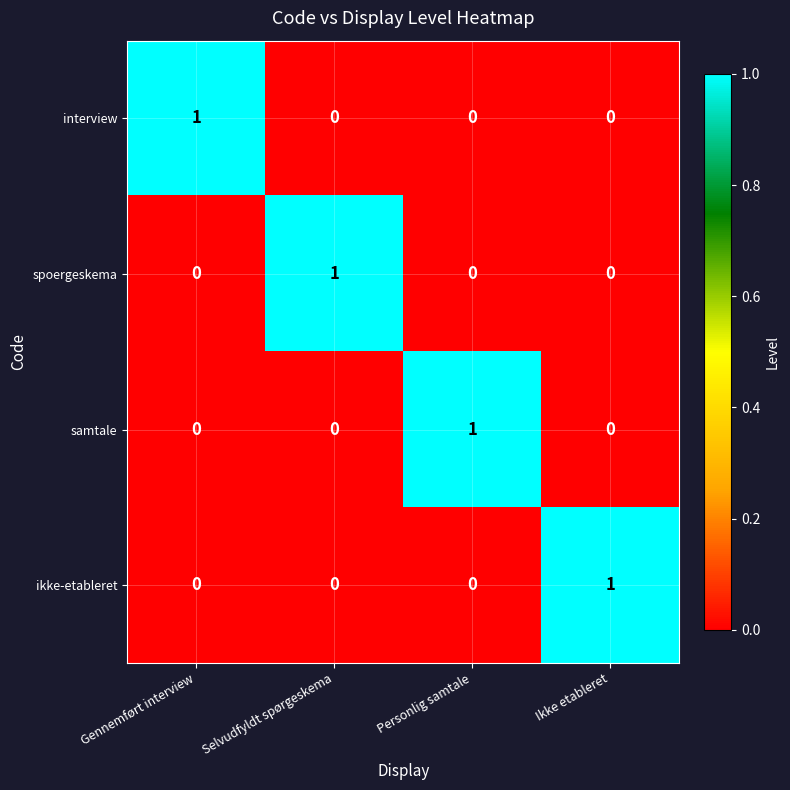

How many spoergeskema values are between 0 and 1?

4